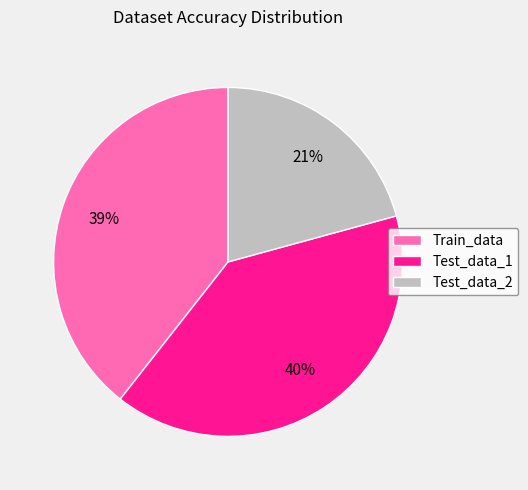

True or false: Train_data accounts for 39% of the total.

True